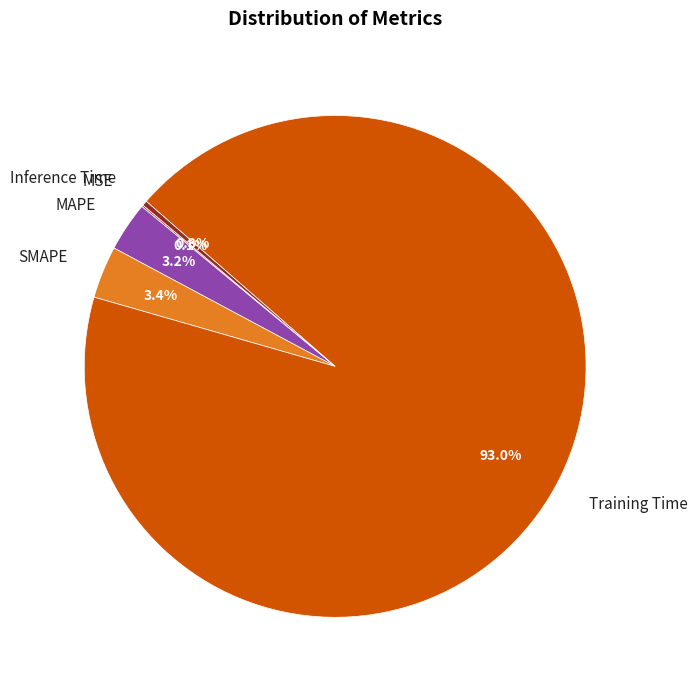

Which category accounts for the majority?

Training Time